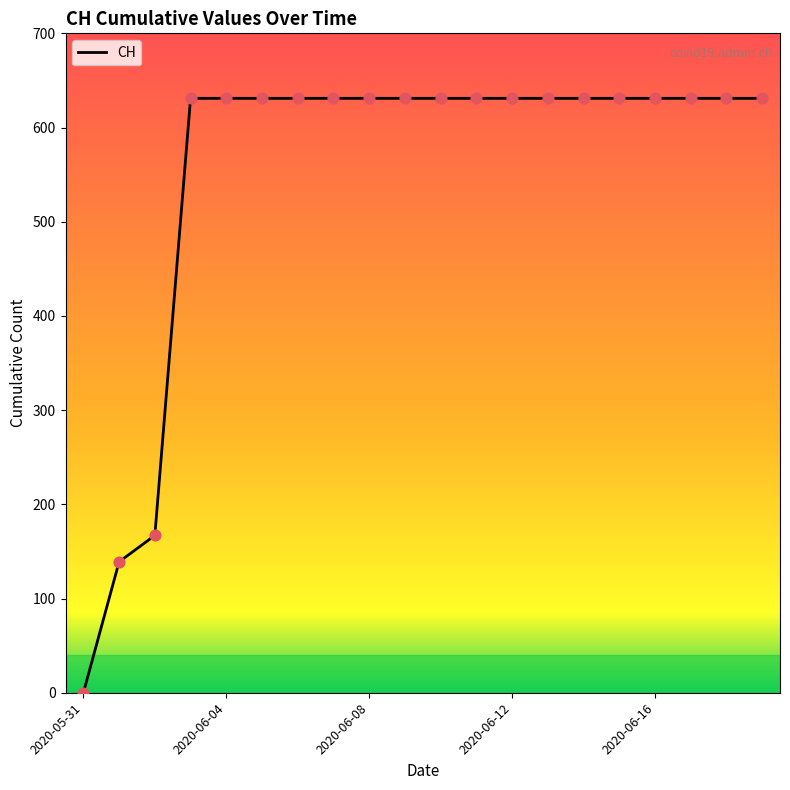

Approximately how many times larger is the value at 2020-06-16 compared to 2020-06-15?

1.0